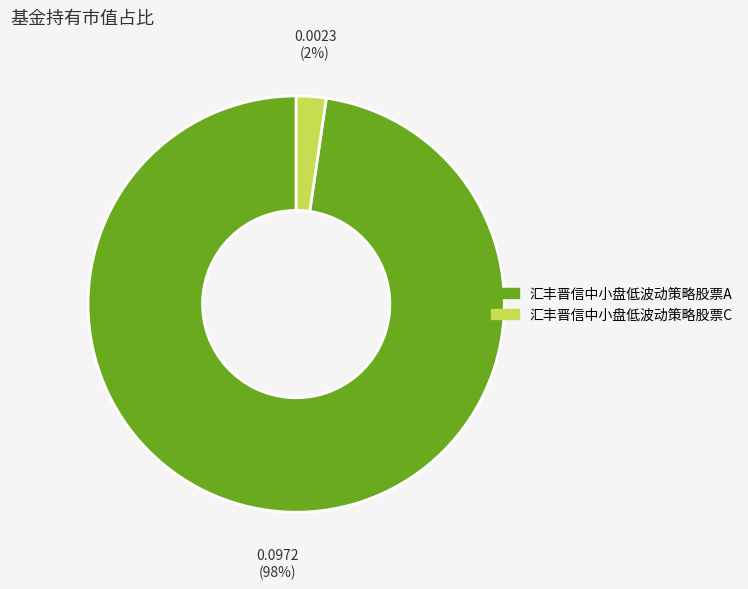

True or false: 汇丰晋信中小盘低波动策略股票A accounts for 98% of the total.

True